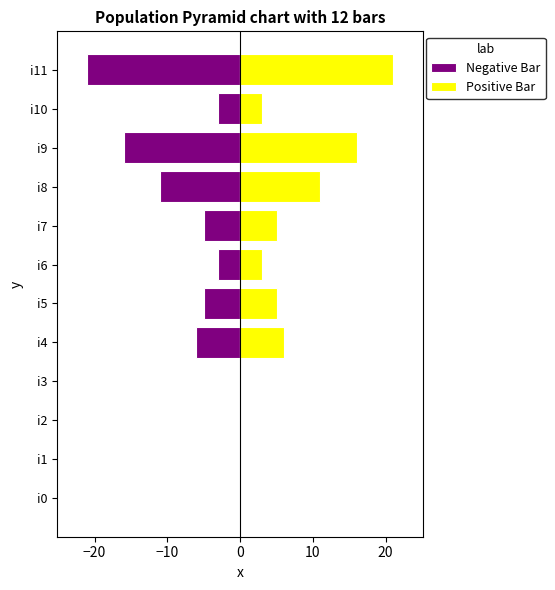

Which series has the largest range (max minus min)?

Negative Bar